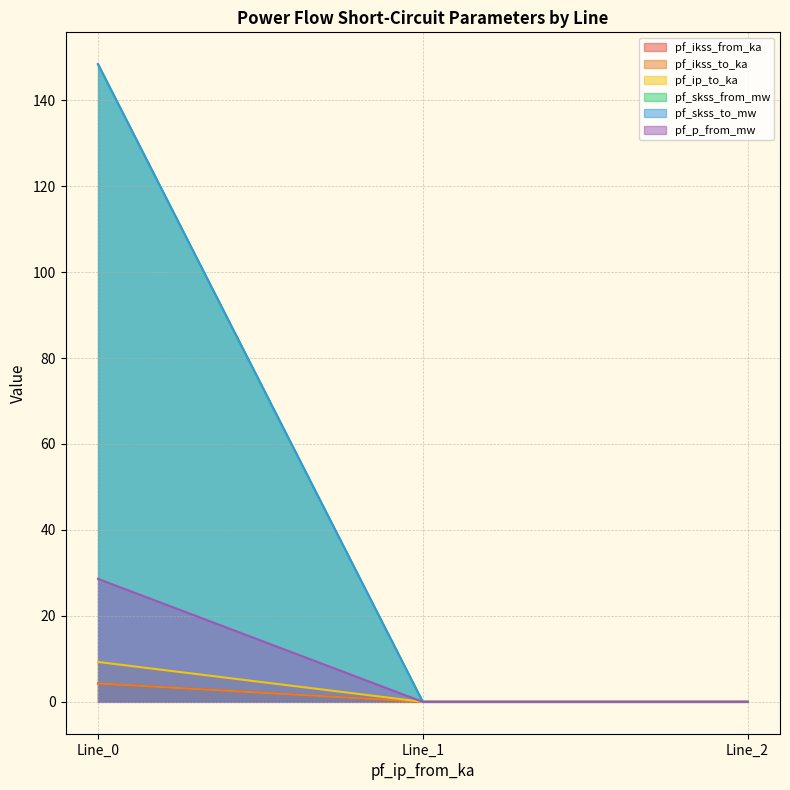

What is the total value across all series at Line_0?

343.2